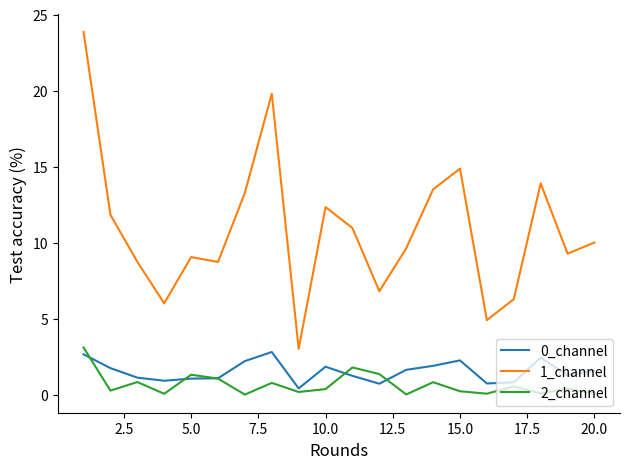

True or false: 2_channel and 1_channel cross at least once.

False